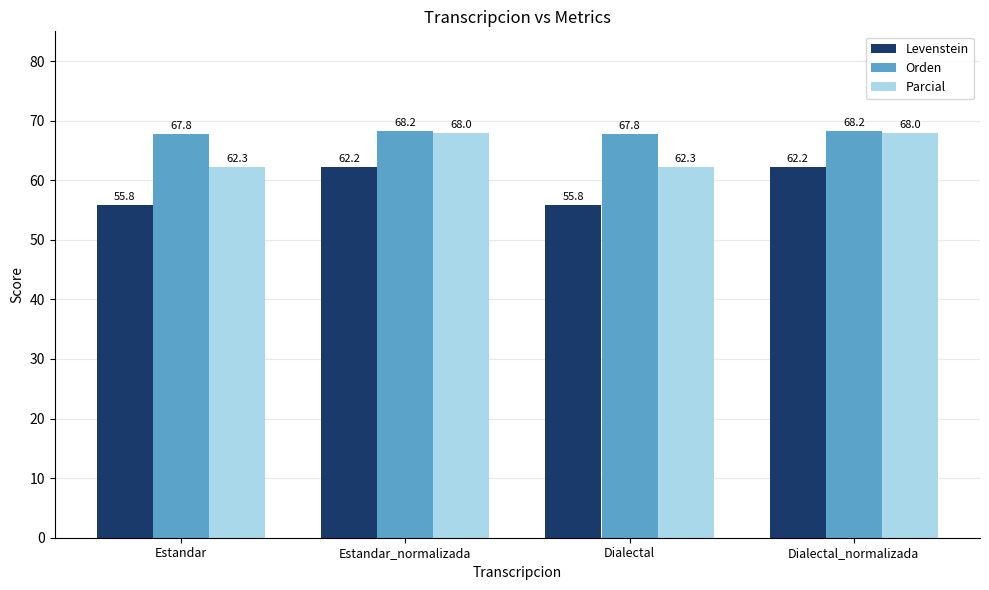

At how many categories does at least one series exceed 62?

4